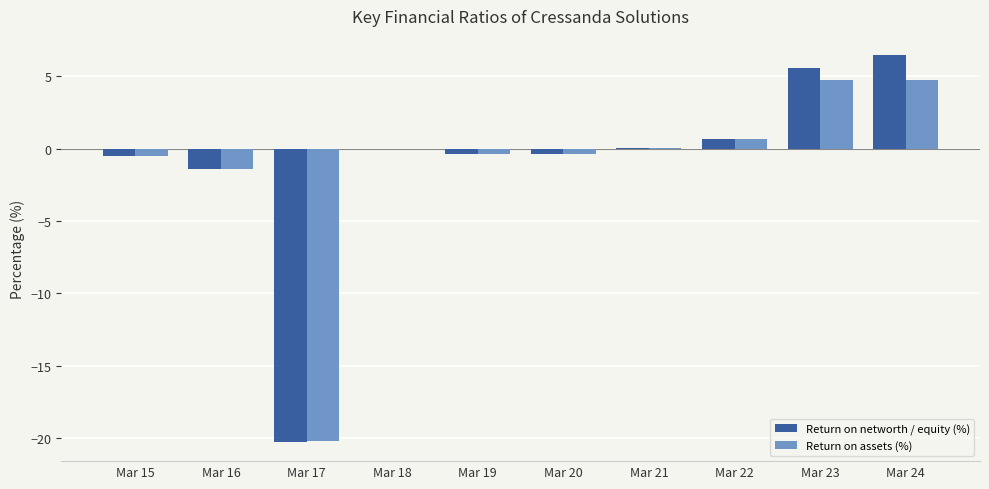

Is it true that Return on assets (%) equals -0.5 at Mar 16?

False